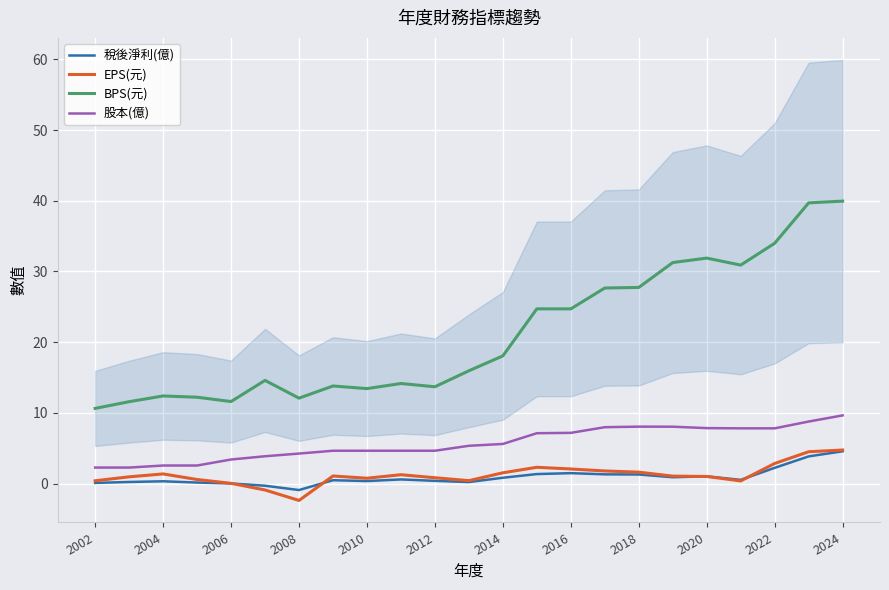

Is the value of BPS(元) at 2002 greater than the value of EPS(元) at 2024?

Yes